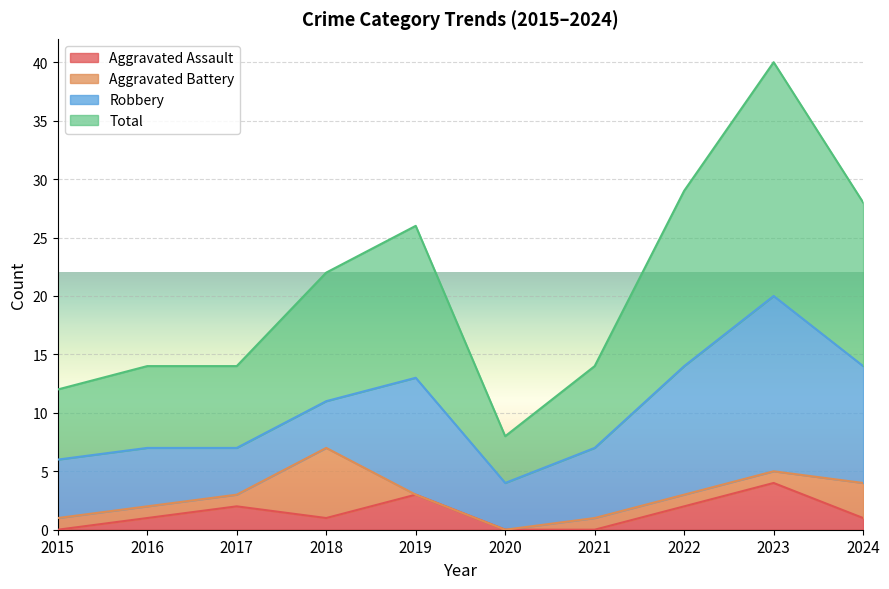

True or false: Aggravated Assault and Total intersect in this chart.

False